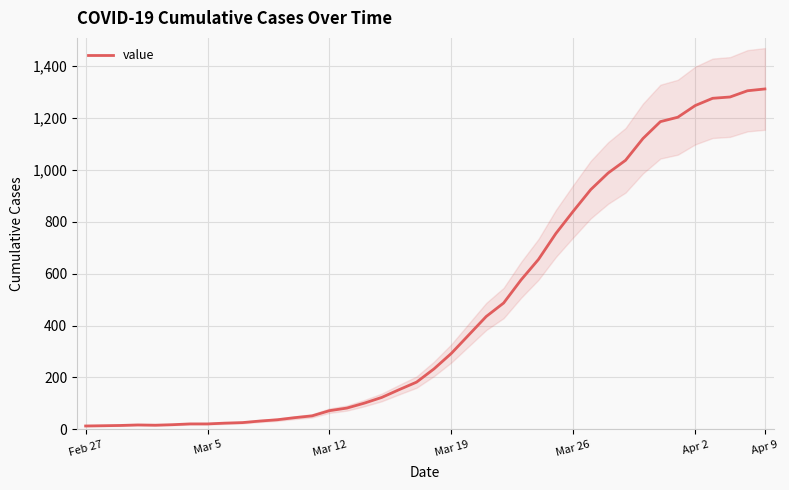

What is the smallest value displayed?

13